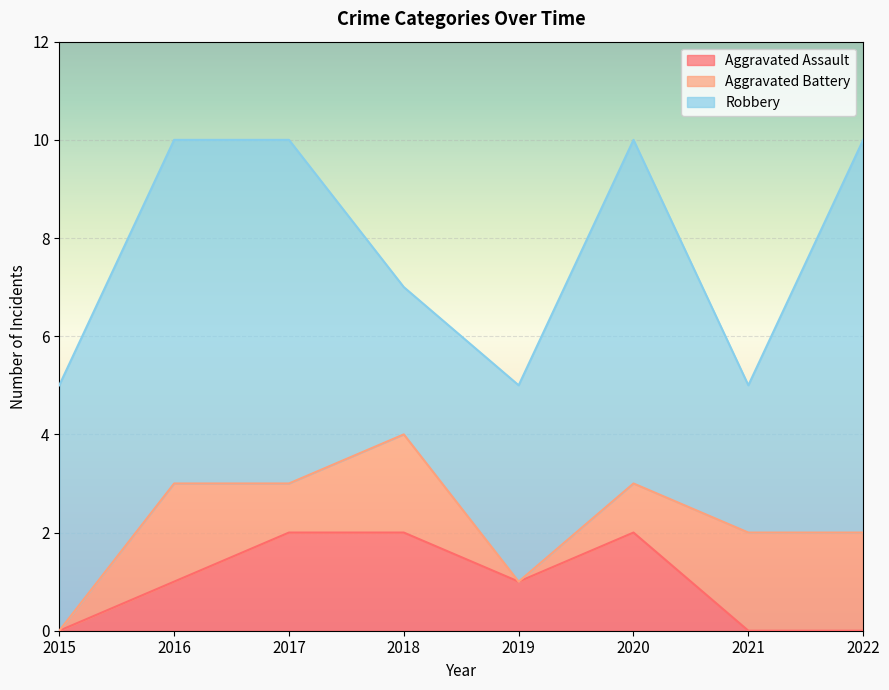

True or false: Robbery and Aggravated Battery cross at least once.

False